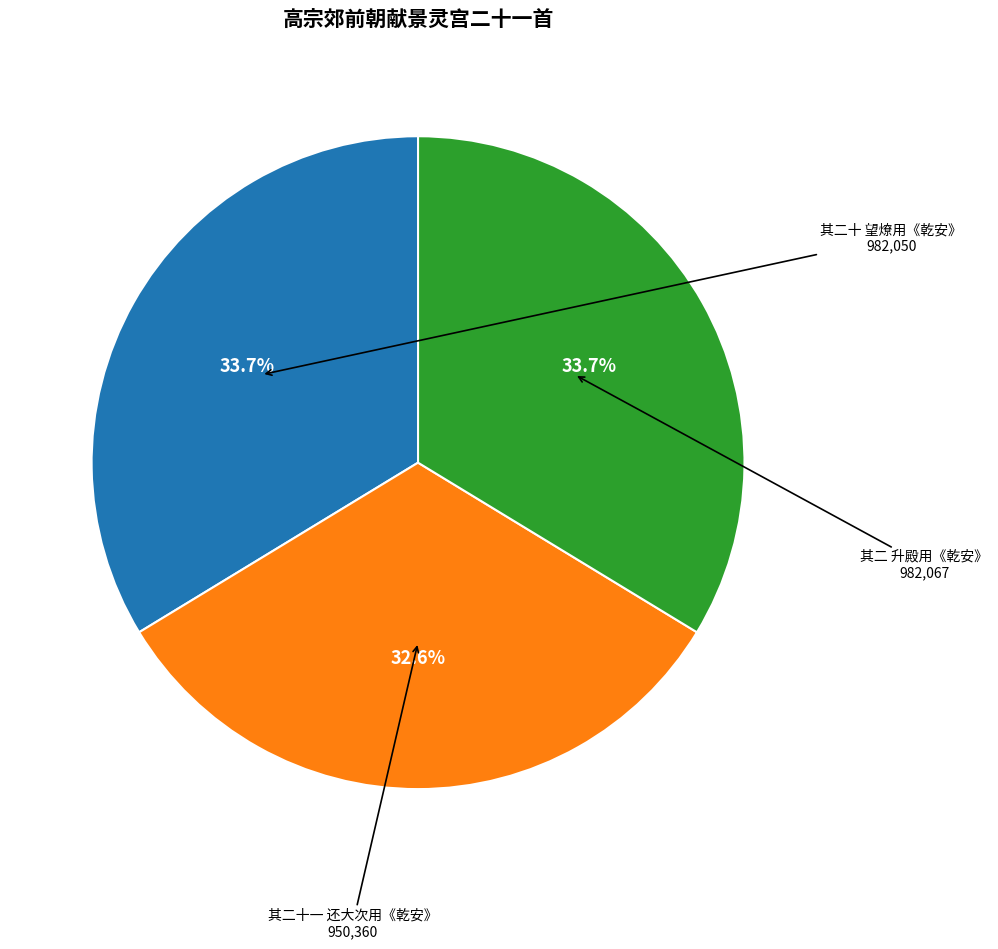

What is the smallest slice in the pie chart?

其二十一 还大次用《乾安》